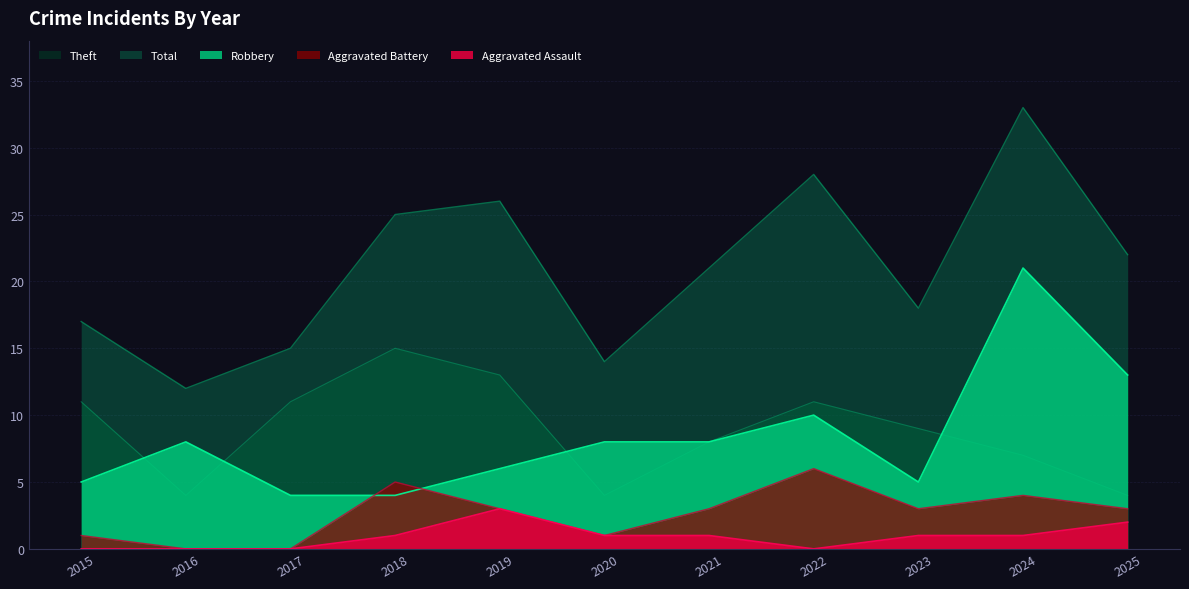

What is the value of the Theft point at the 4th from the left?

15